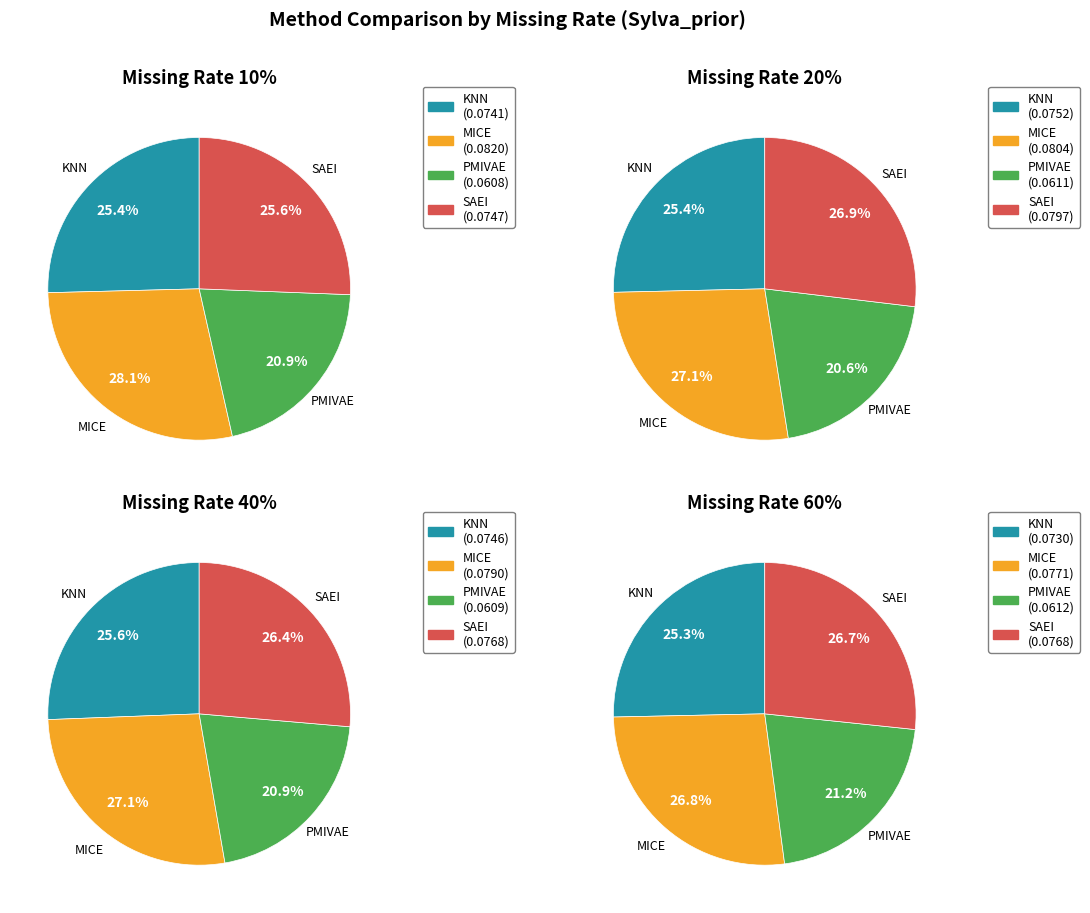

True or false: 20 accounts for 16% of the total.

False